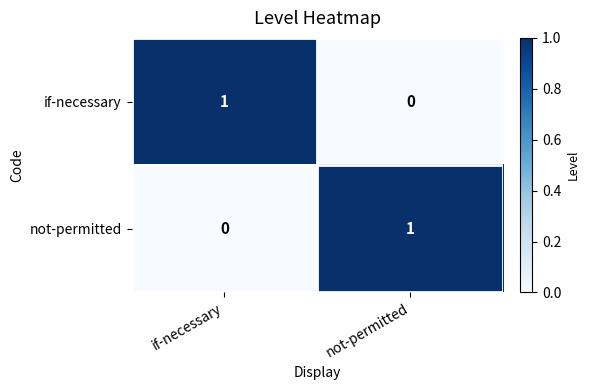

Where is if-necessary nearest to the value 0?

not-permitted